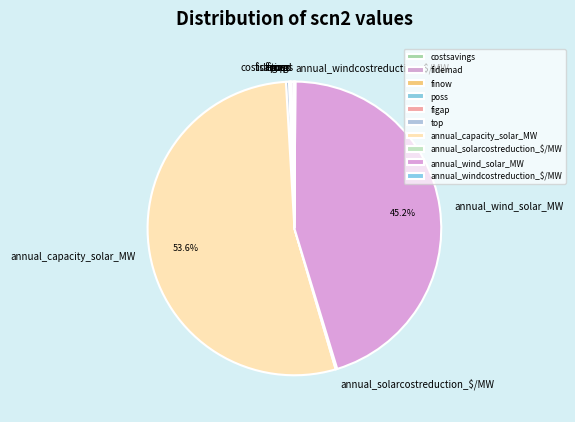

Which slice is the largest?

annual_capacity_solar_MW